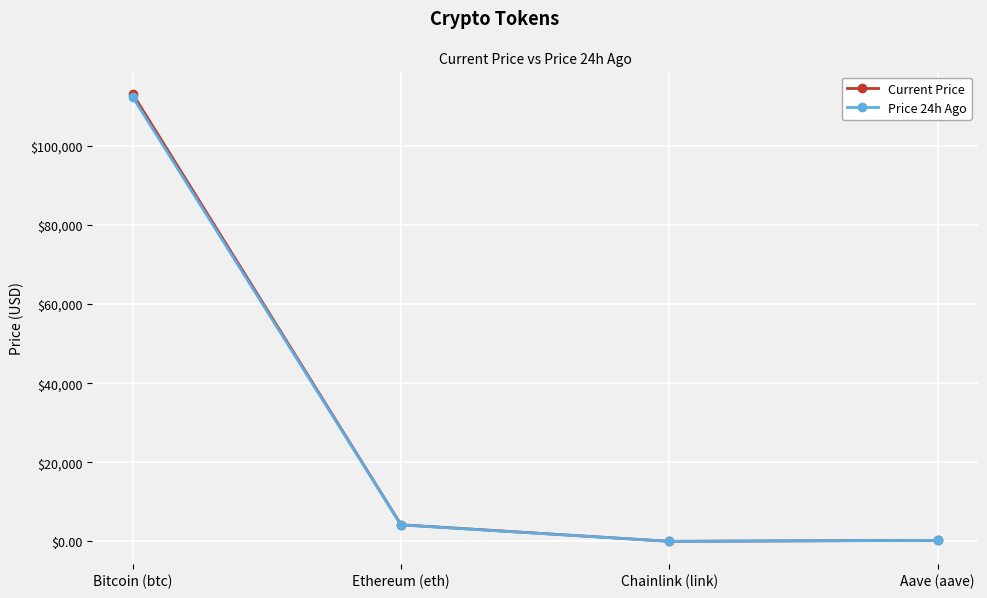

True or false: Current Price and Price 24h Ago intersect in this chart.

False